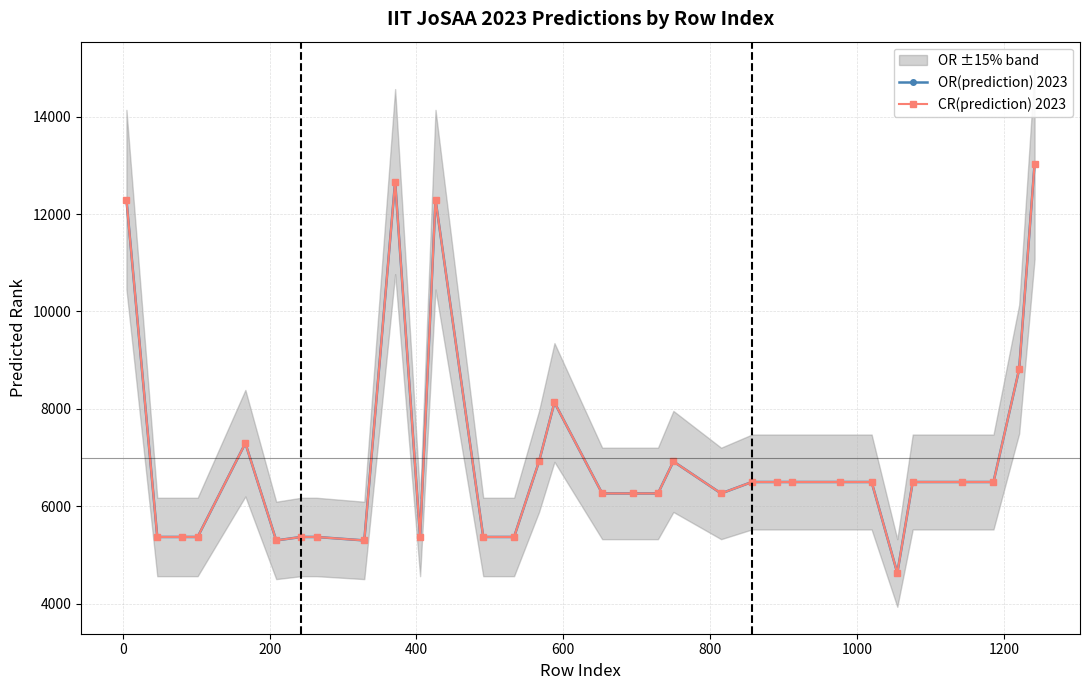

True or false: CR(prediction) 2023 has a value of 8849 at 17.

False